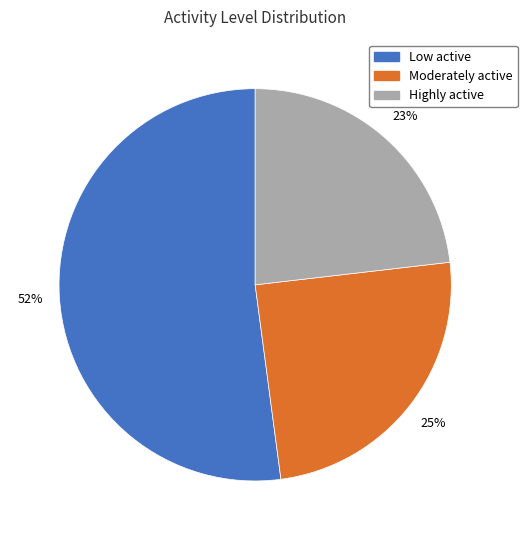

To the nearest percent, what is the difference between the Moderately active and Low active slice percentages?

27%